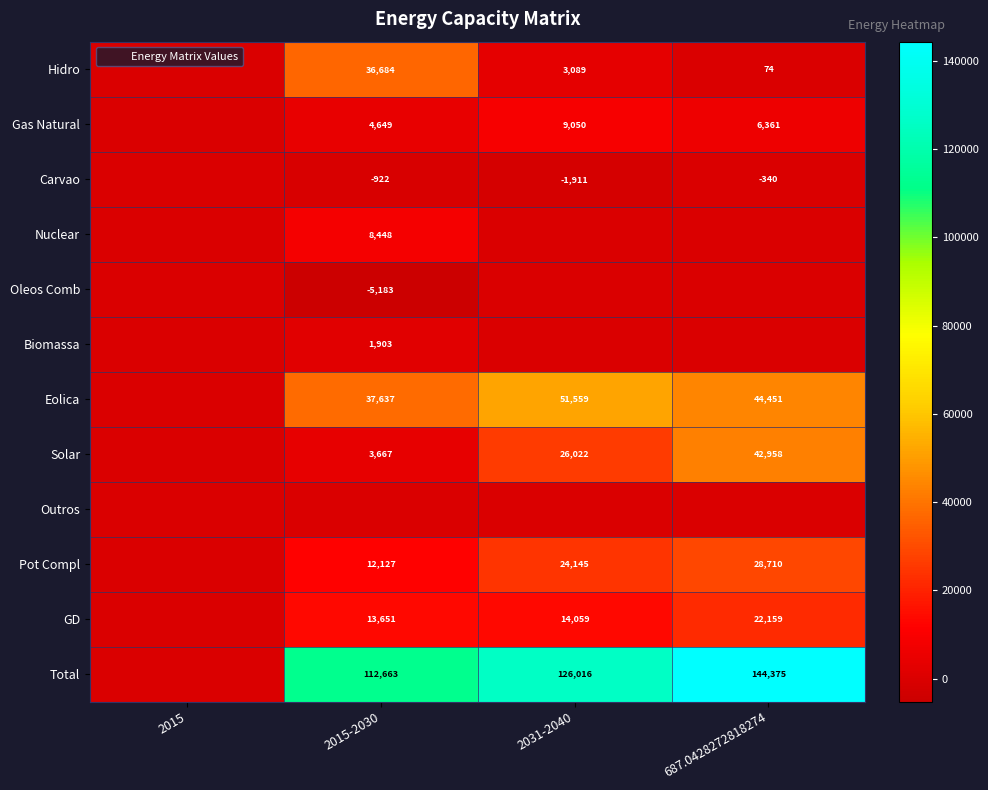

At 2031-2040, list the series in order from largest to smallest.

Total, Eolica, Solar, Pot Compl, GD, Gas Natural, Hidro, Nuclear, Oleos Comb, Biomassa, Outros, Carvao